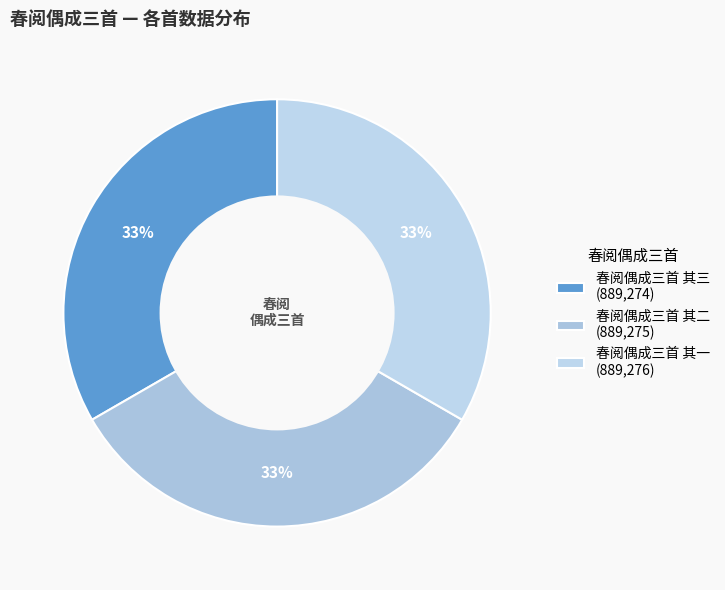

How many segments does this pie chart have?

3